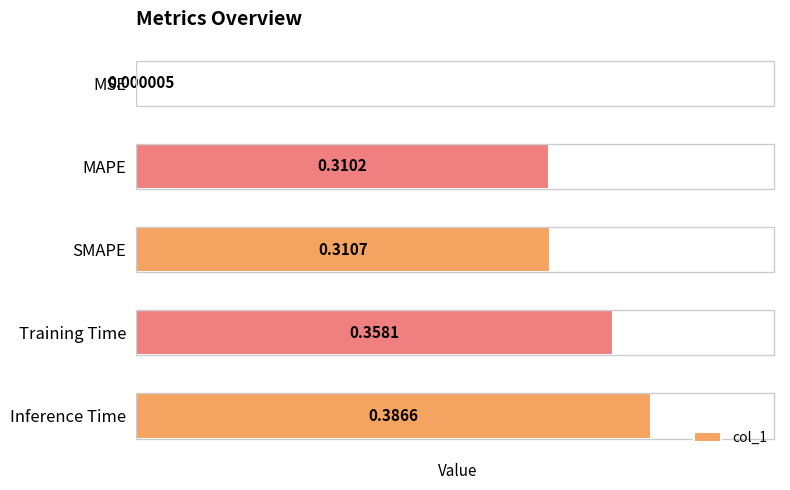

At which label is the value closest to 0?

MSE